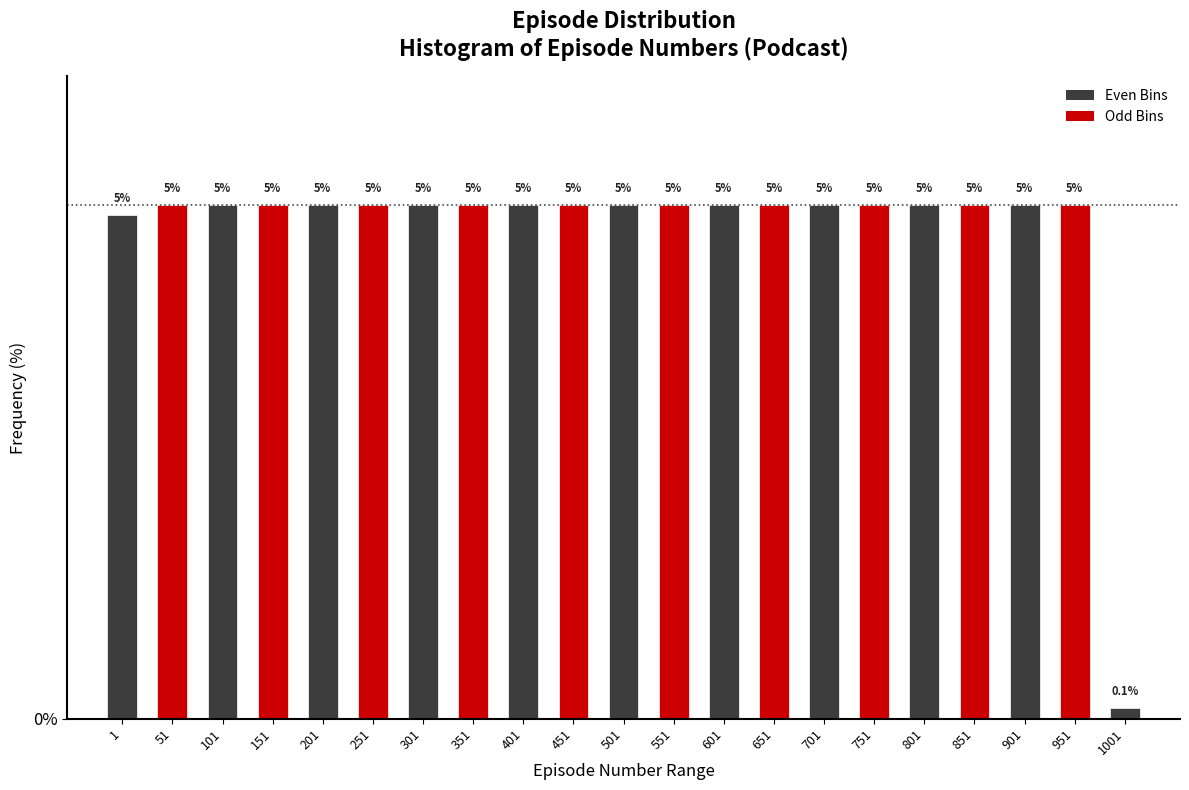

Reading right to left, what are all the values shown in this chart?

0.1	5.0	5.0	5.0	5.0	5.0	5.0	5.0	5.0	5.0	5.0	5.0	5.0	5.0	5.0	5.0	5.0	5.0	5.0	5.0	4.9